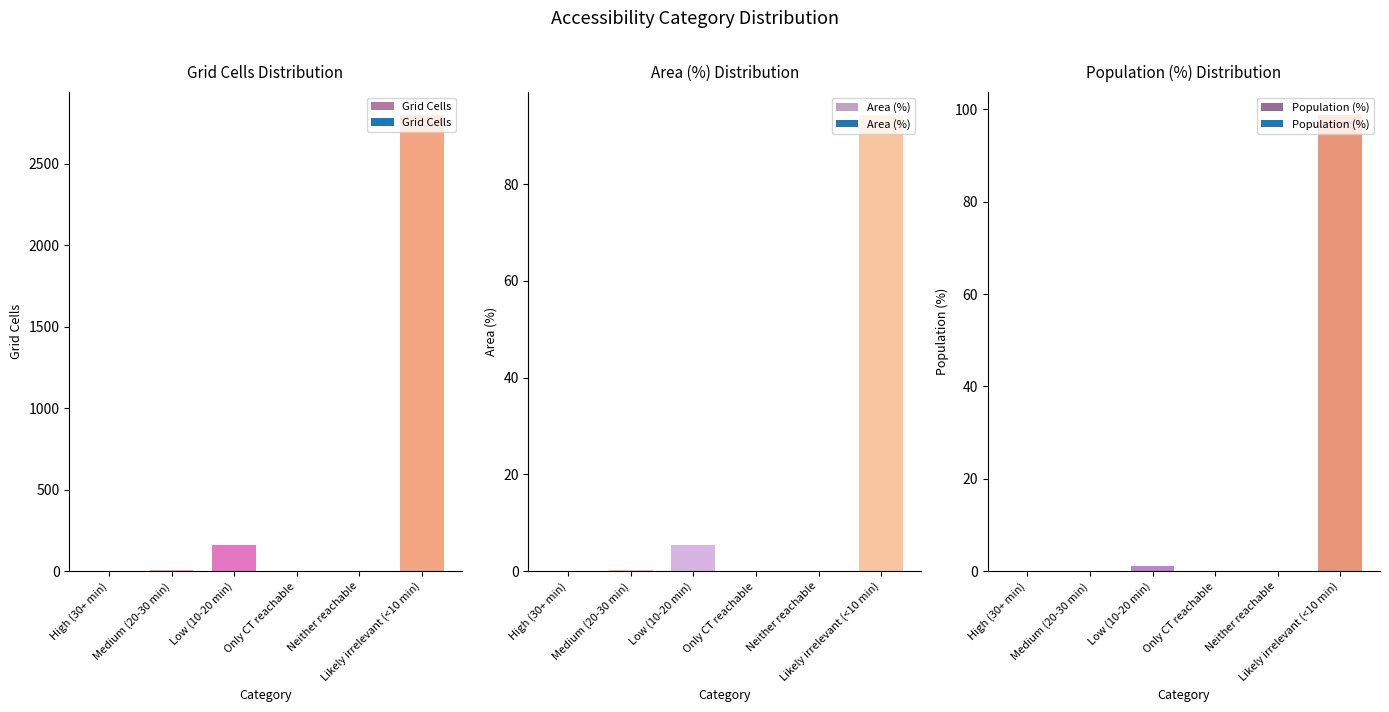

At how many categories does at least one series exceed 1723?

1